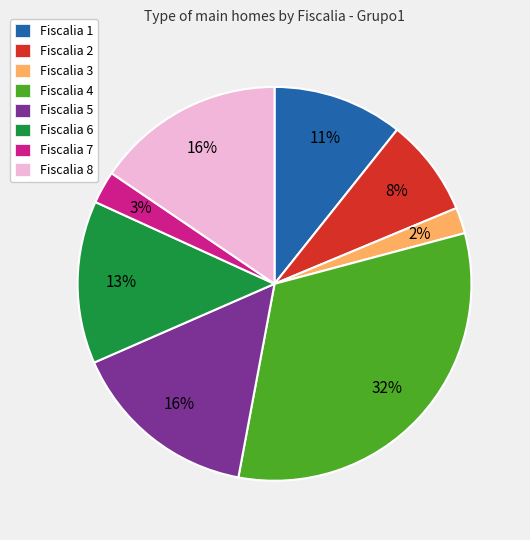

The Fiscalia 1 slice represents 2% of the pie. True or false?

False